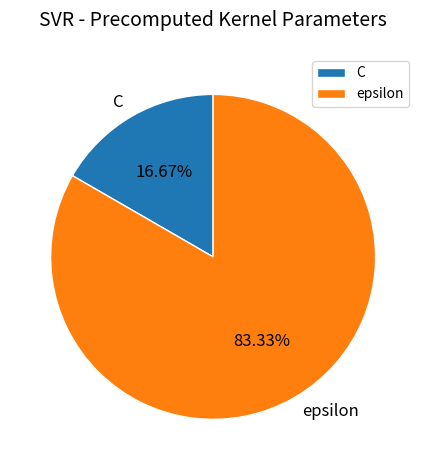

To the nearest percent, what is the average slice percentage?

50%